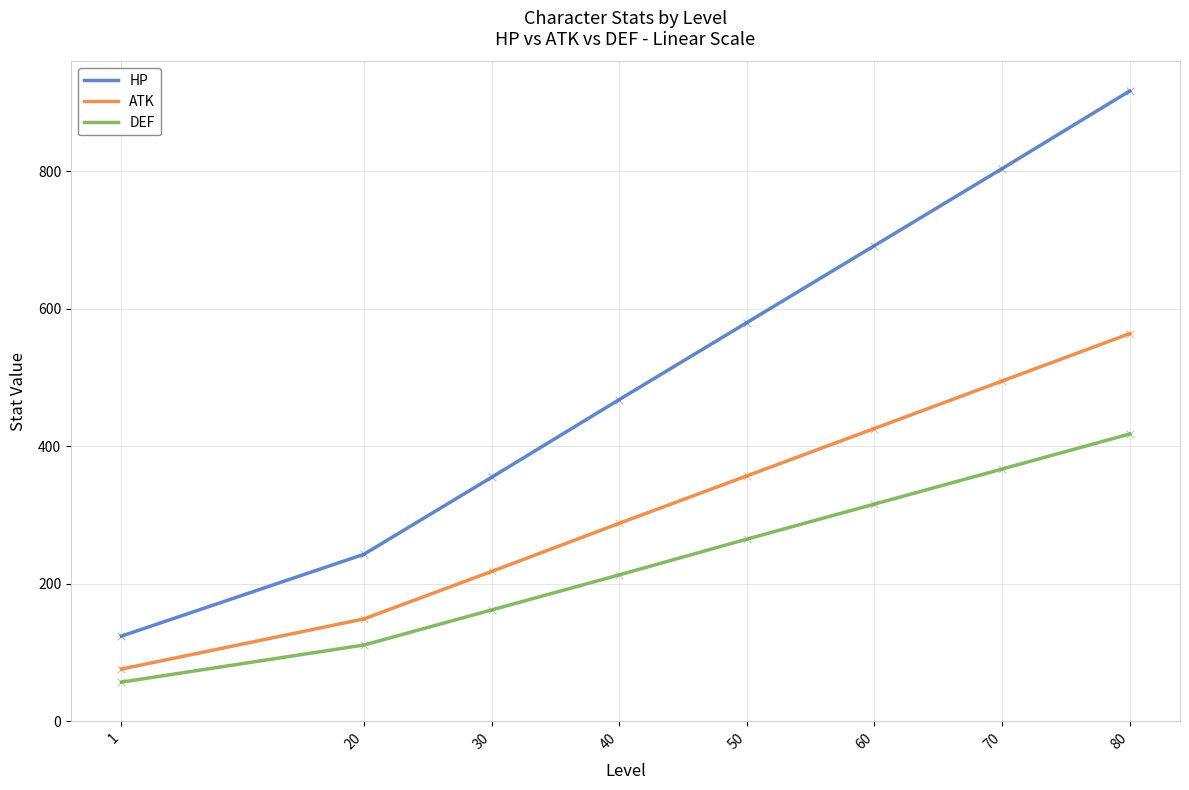

Which series has the largest total across all categories?

HP